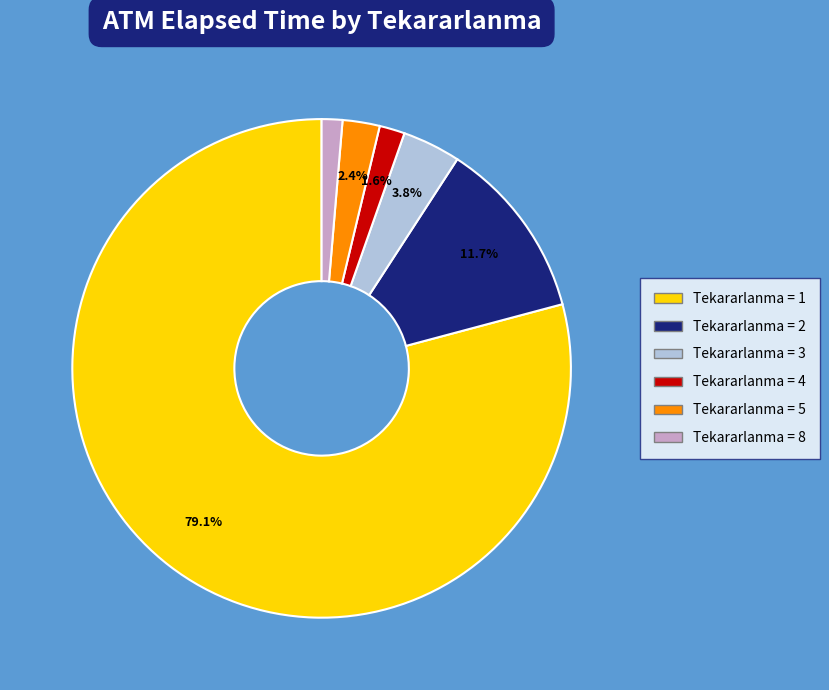

Is there any slice that represents more than half of the pie?

Yes